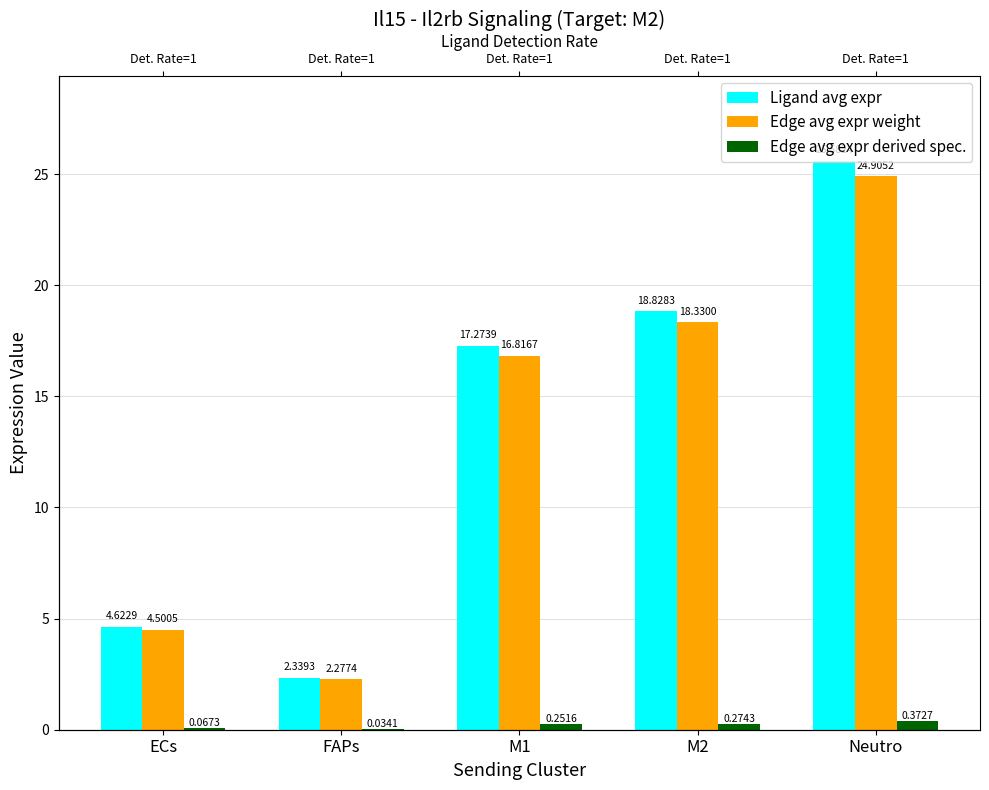

How many bars are there in each group?

3